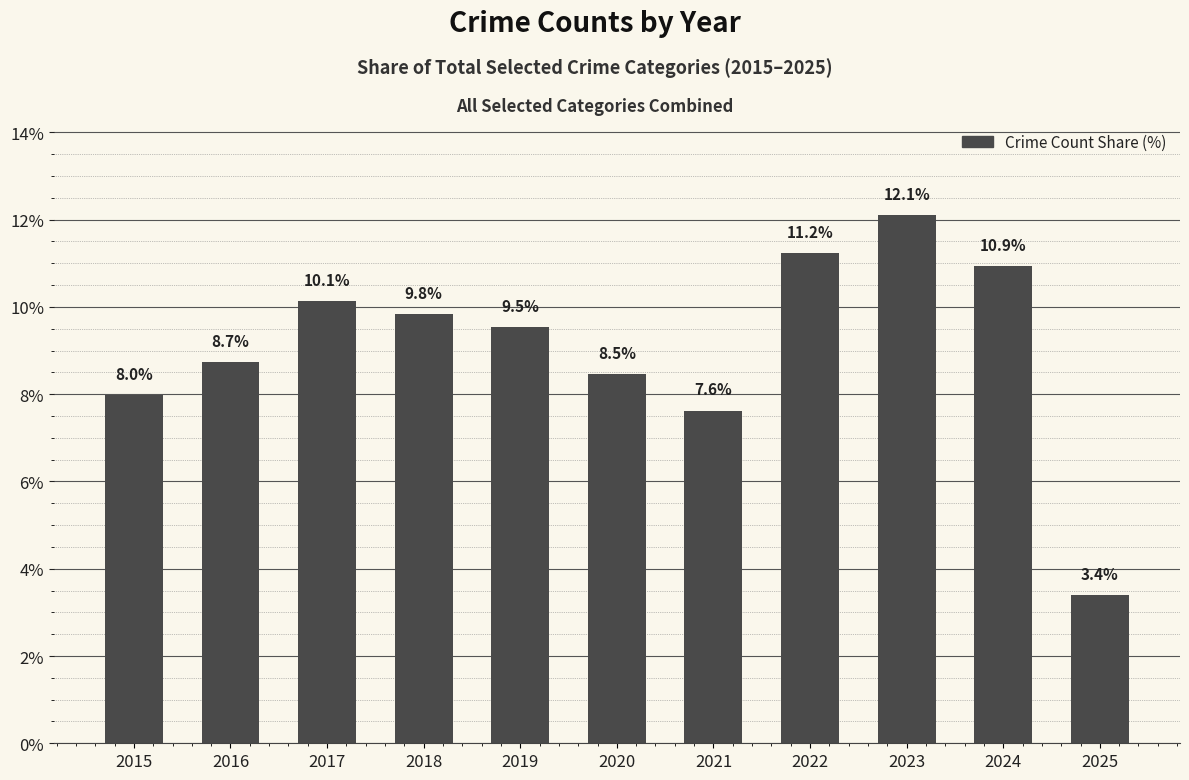

What is the change in value from 2019 to 2023?

+2.6